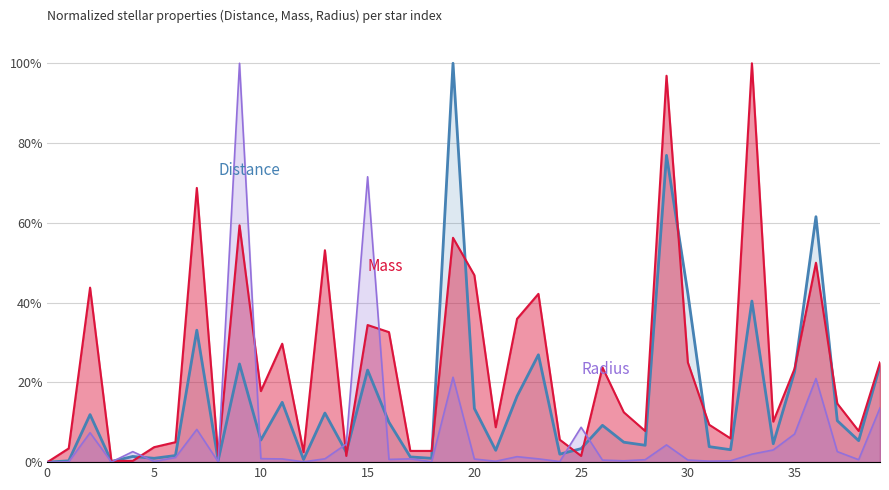

Which has a higher value, 8 or 25?

25